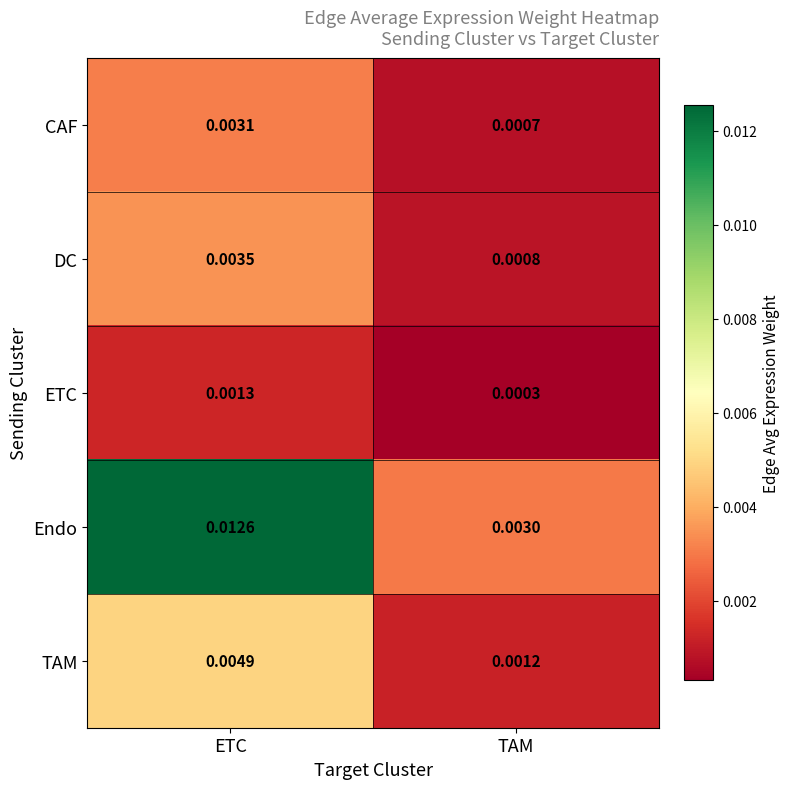

Which series has the largest total across all categories?

Endo